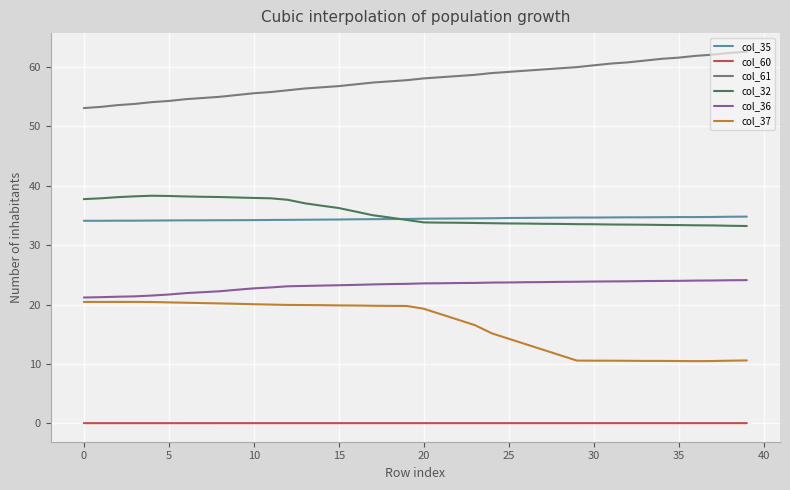

What is the highest value of the col_61 series?

62.6